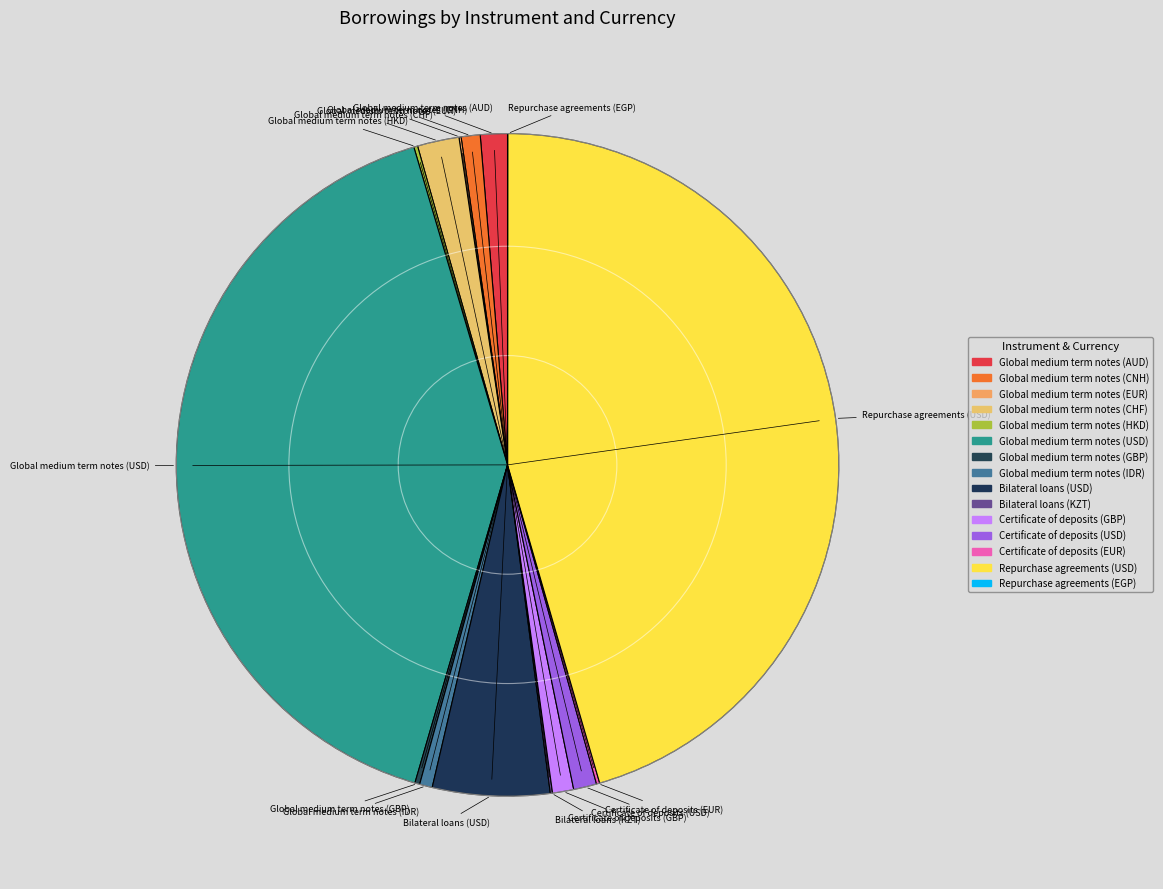

Rank the categories by value from highest to lowest.

Repurchase agreements (USD), Global medium term notes (USD), Bilateral loans (USD), Global medium term notes (CHF), Global medium term notes (AUD), Certificate of deposits (USD), Certificate of deposits (GBP), Global medium term notes (CNH), Global medium term notes (IDR), Global medium term notes (GBP), Global medium term notes (HKD), Certificate of deposits (EUR), Bilateral loans (KZT), Global medium term notes (EUR), Repurchase agreements (EGP)